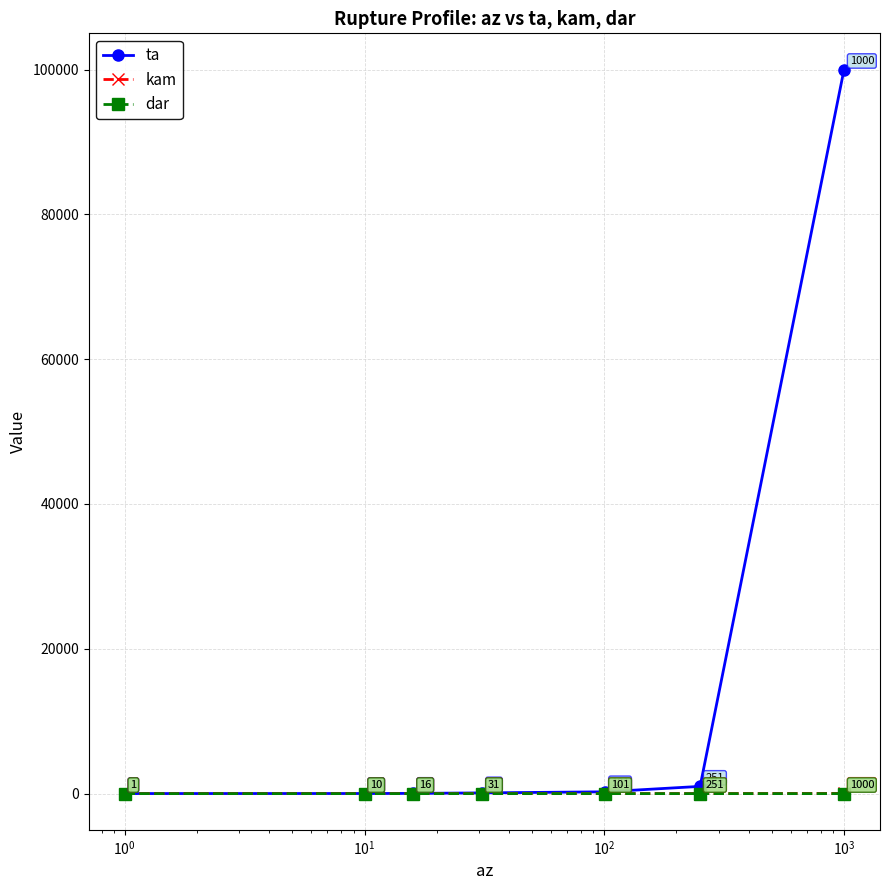

How many data points in dar are above 0?

3